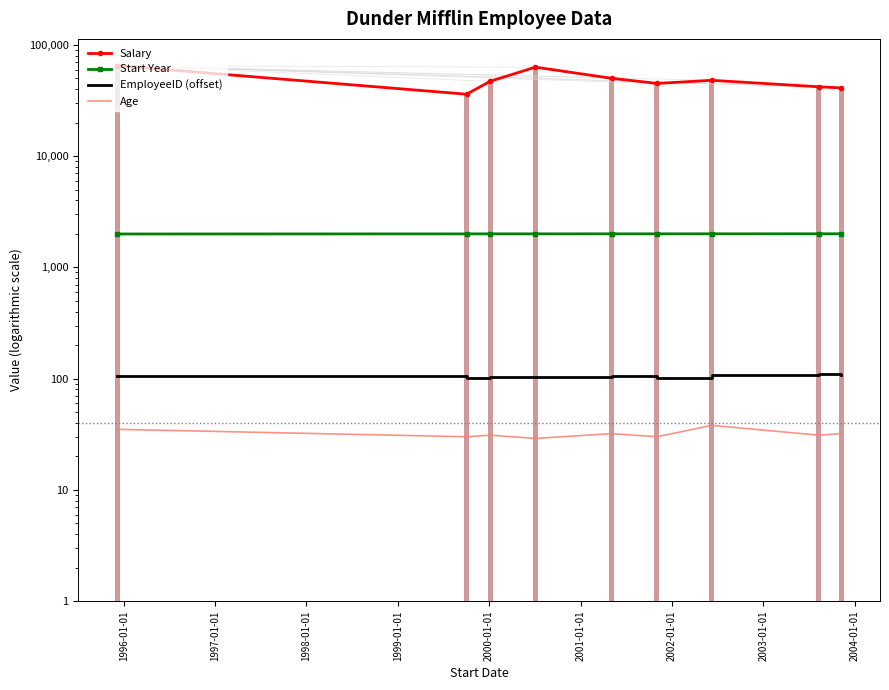

At which label is Start Year closest to 1999?

1996-01-01